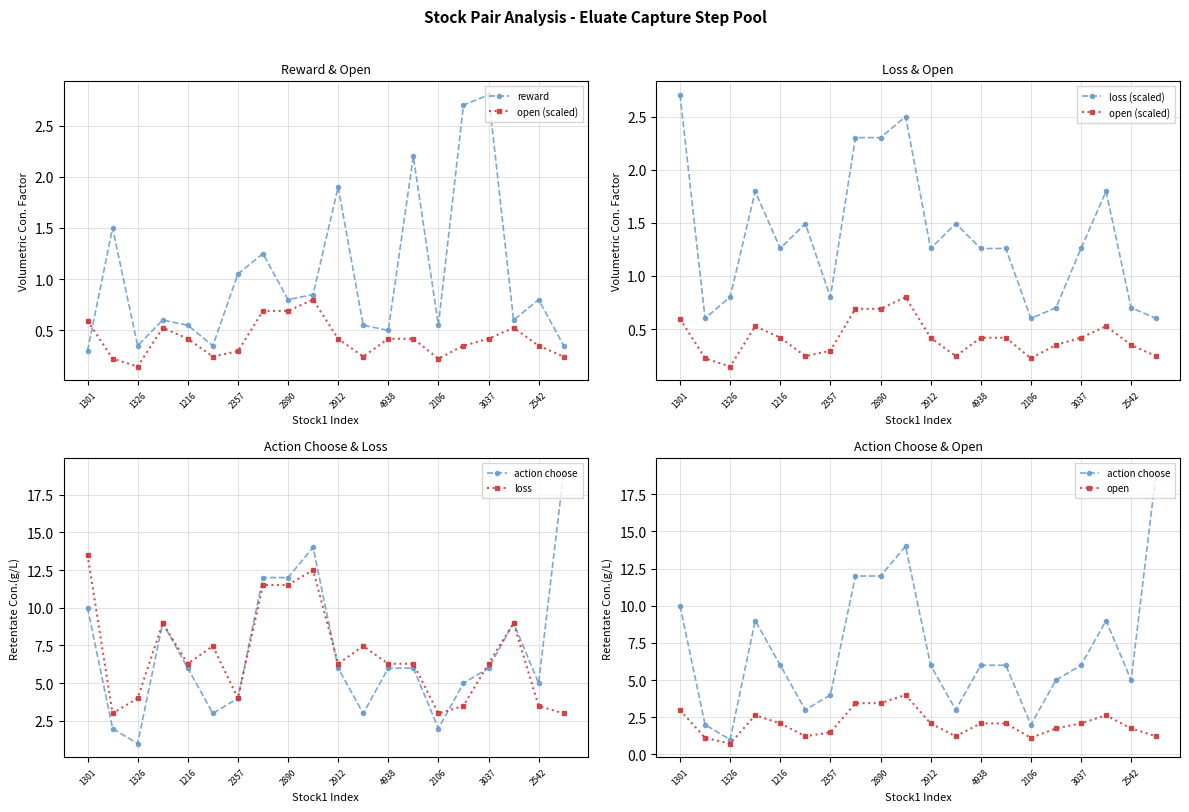

What is the sum of the open values at 11 and 2542?

5.2